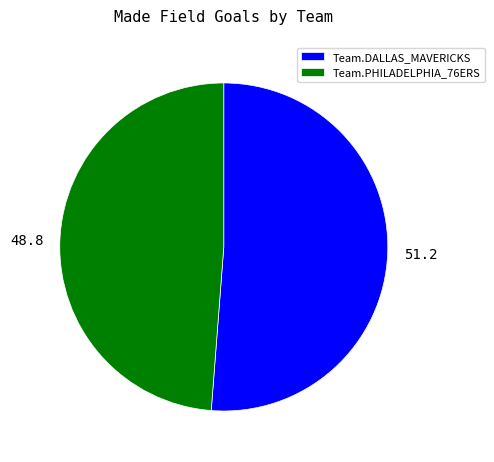

Does 51.2 account for over 50% of the chart?

Yes